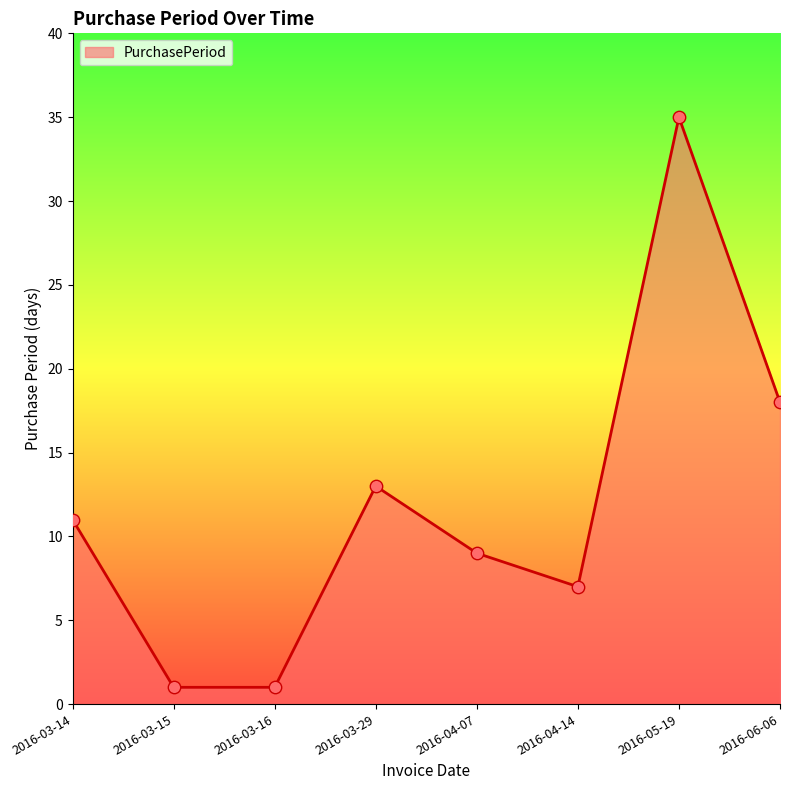

What is the change in value from 2016-03-14 to 2016-04-14?

-4